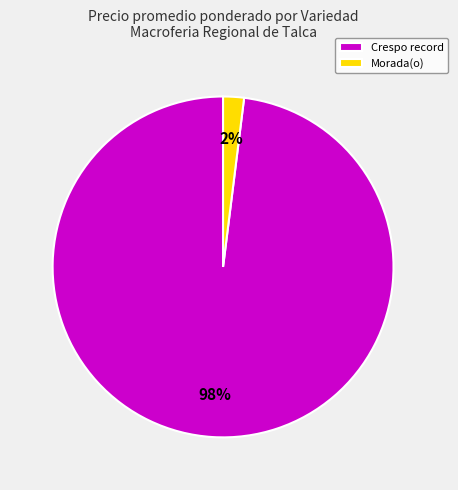

Is it true that Crespo record is 8% of the pie?

False